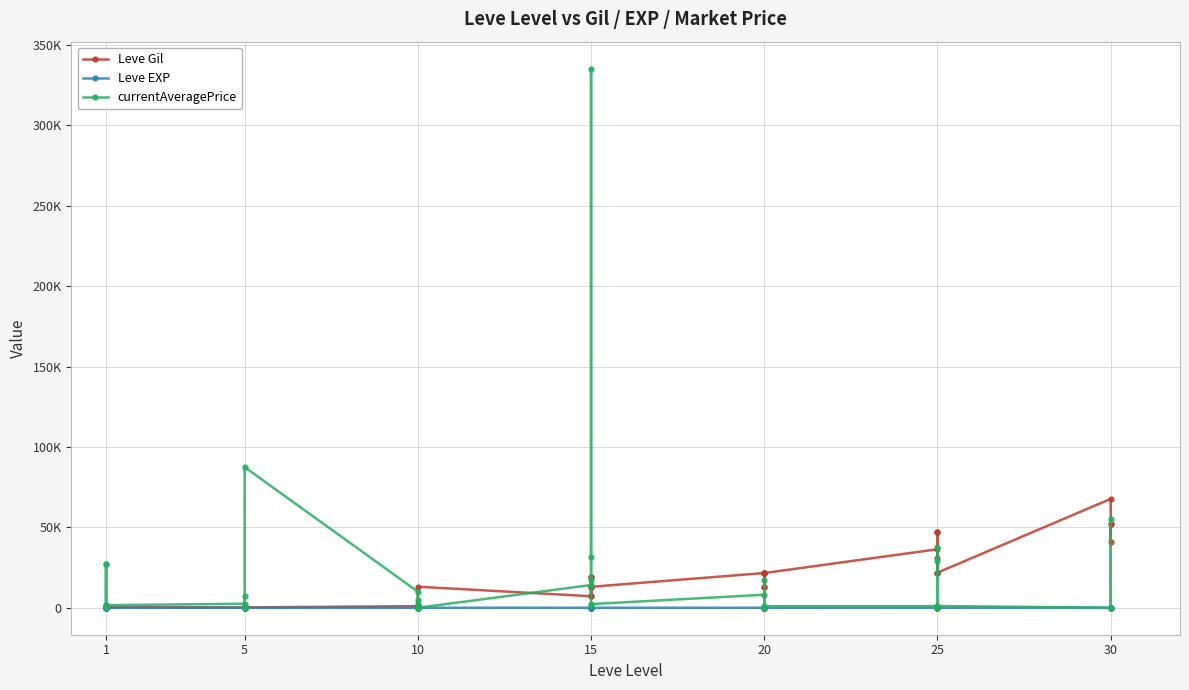

What is the value of the Leve Gil point at the 11th from the left?

220